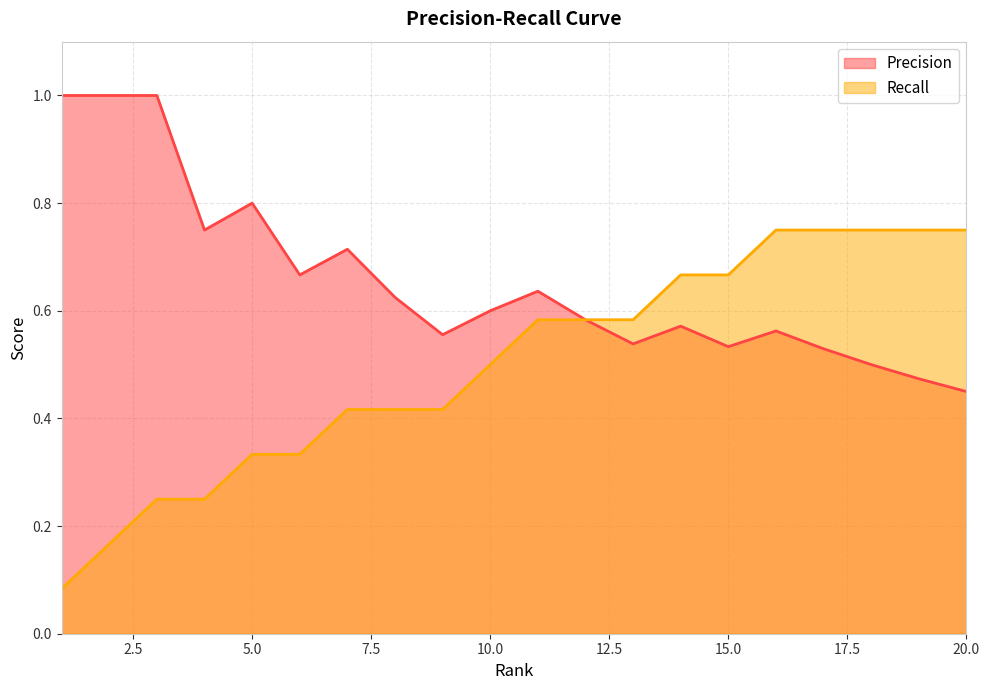

What is the difference between the maximum and minimum values in the Precision series?

0.6